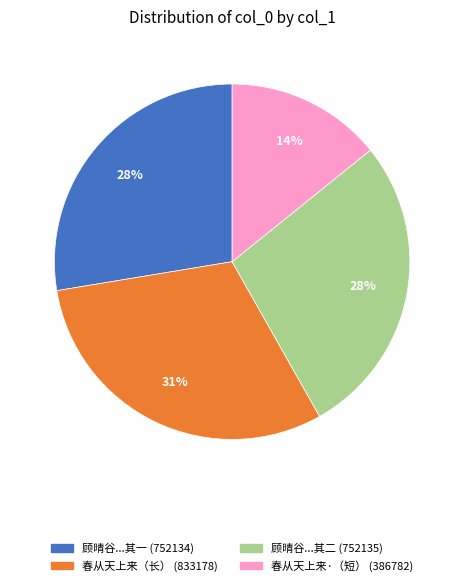

How many slices are in this pie chart?

4